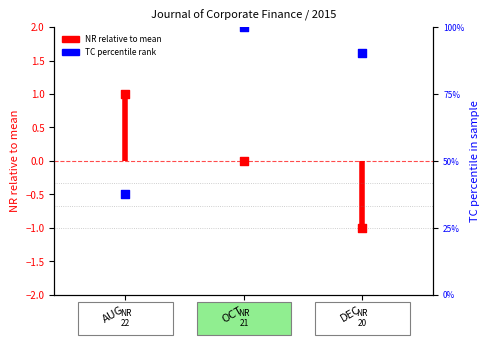

Which series has the largest Y range (max minus min)?

TC percentile